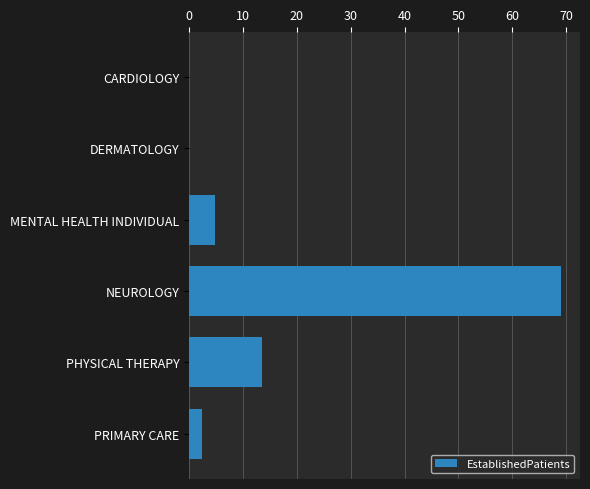

Where is the data nearest to the value 34?

PHYSICAL THERAPY